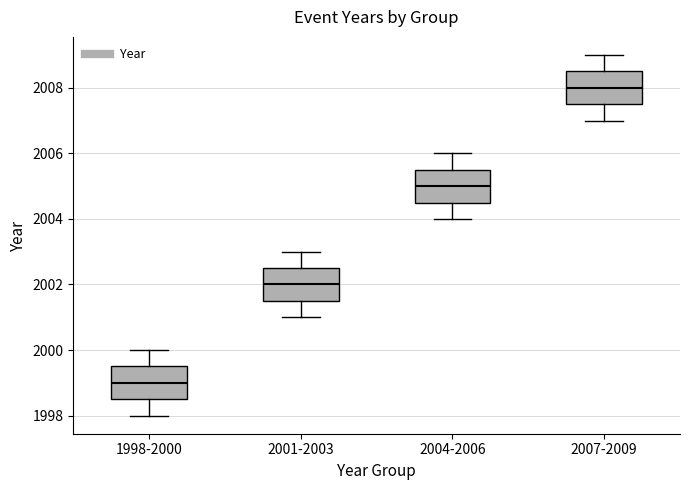

Where does the median line of the box for 2004-2006 sit on the y-axis? The values are not printed on the chart, so give them approximately, as read against the axis.

2005.0